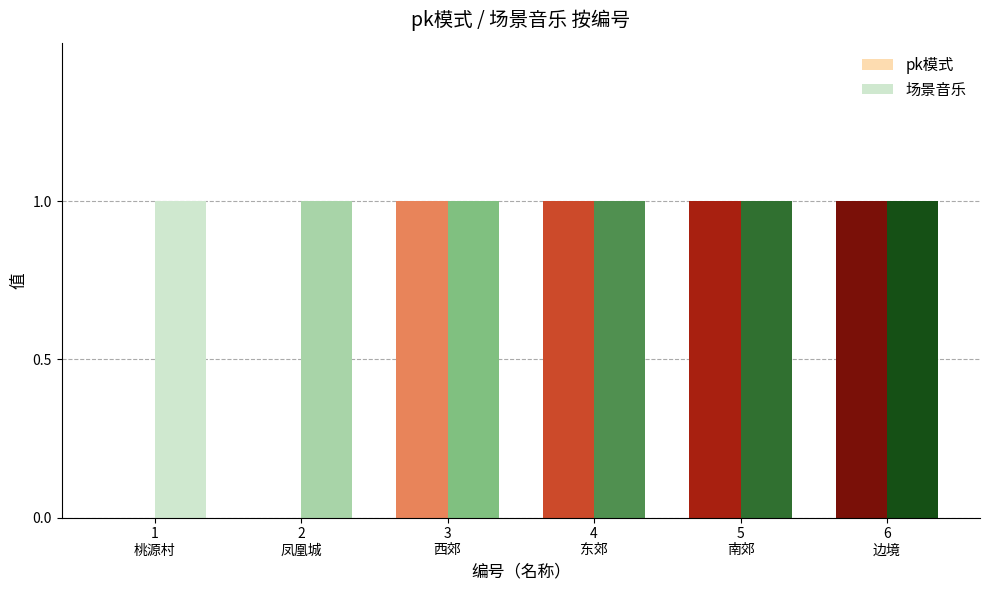

At how many categories does at least one series exceed 0?

6